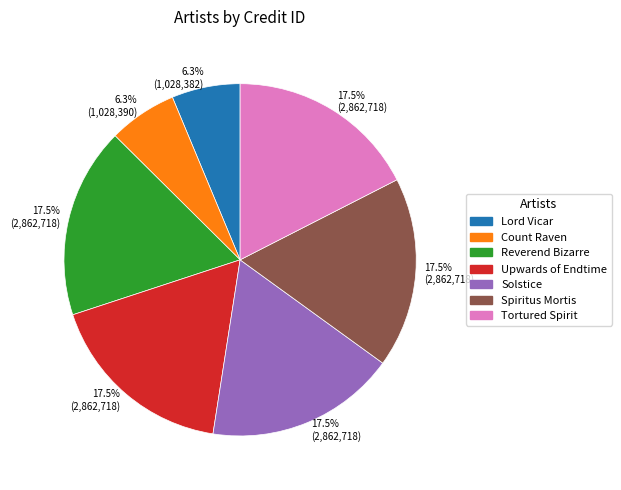

Approximately how many times larger is the value at Lord Vicar compared to Tortured Spirit?

0.4